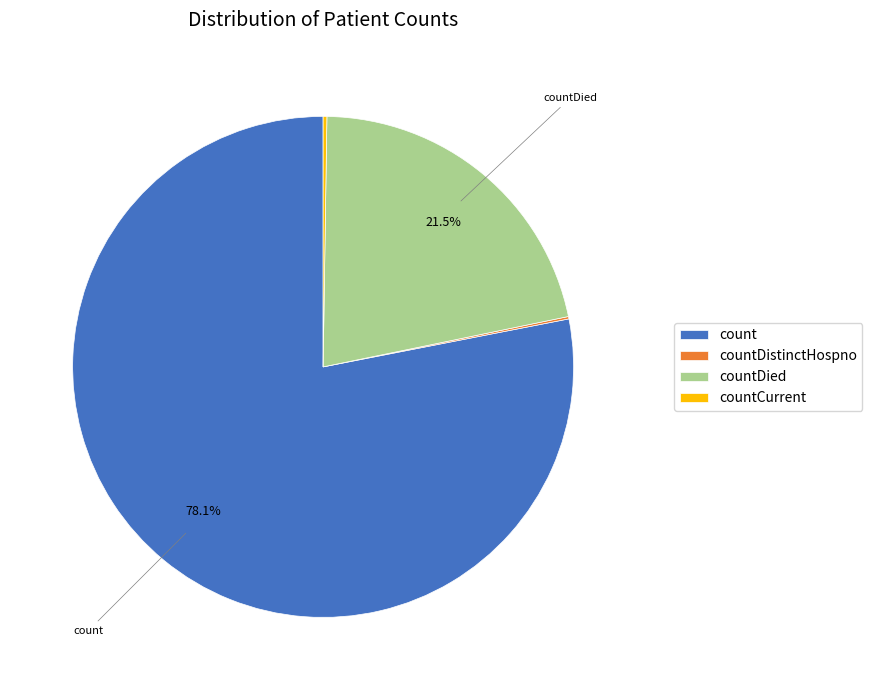

Is there a majority slice in this chart?

Yes